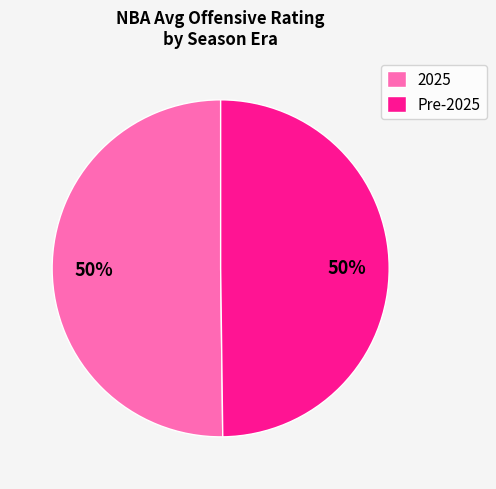

Do Pre-2025 and 2025 together represent more than half of the pie?

Yes